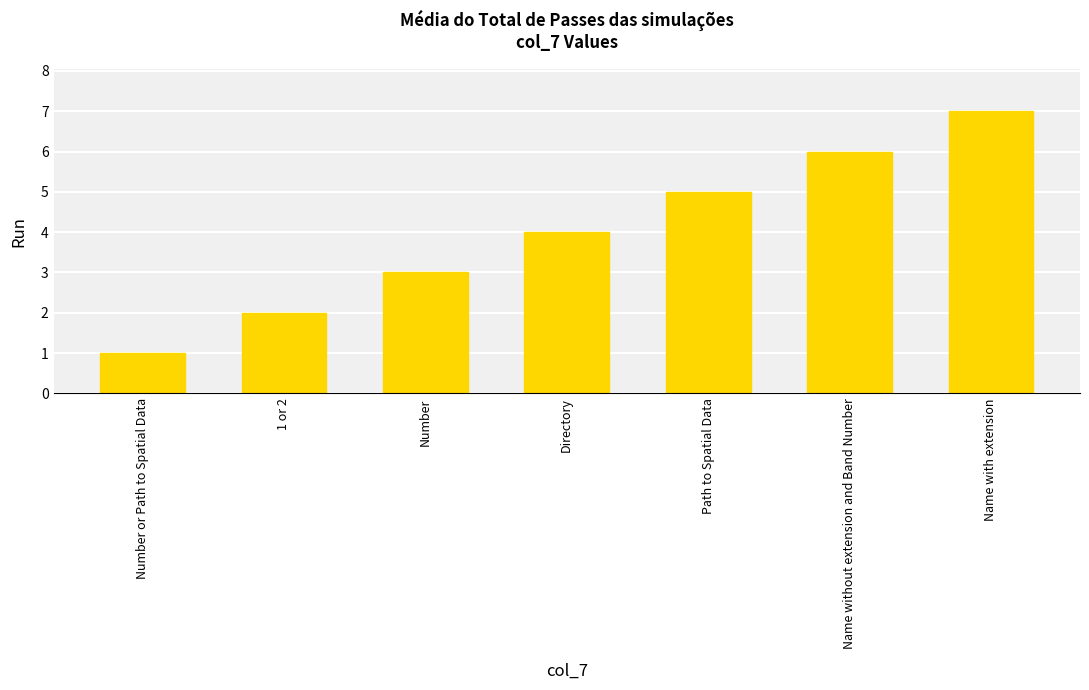

What is the ratio of the value at Number or Path to Spatial Data to the value at Name without extension and Band Number?

0.2